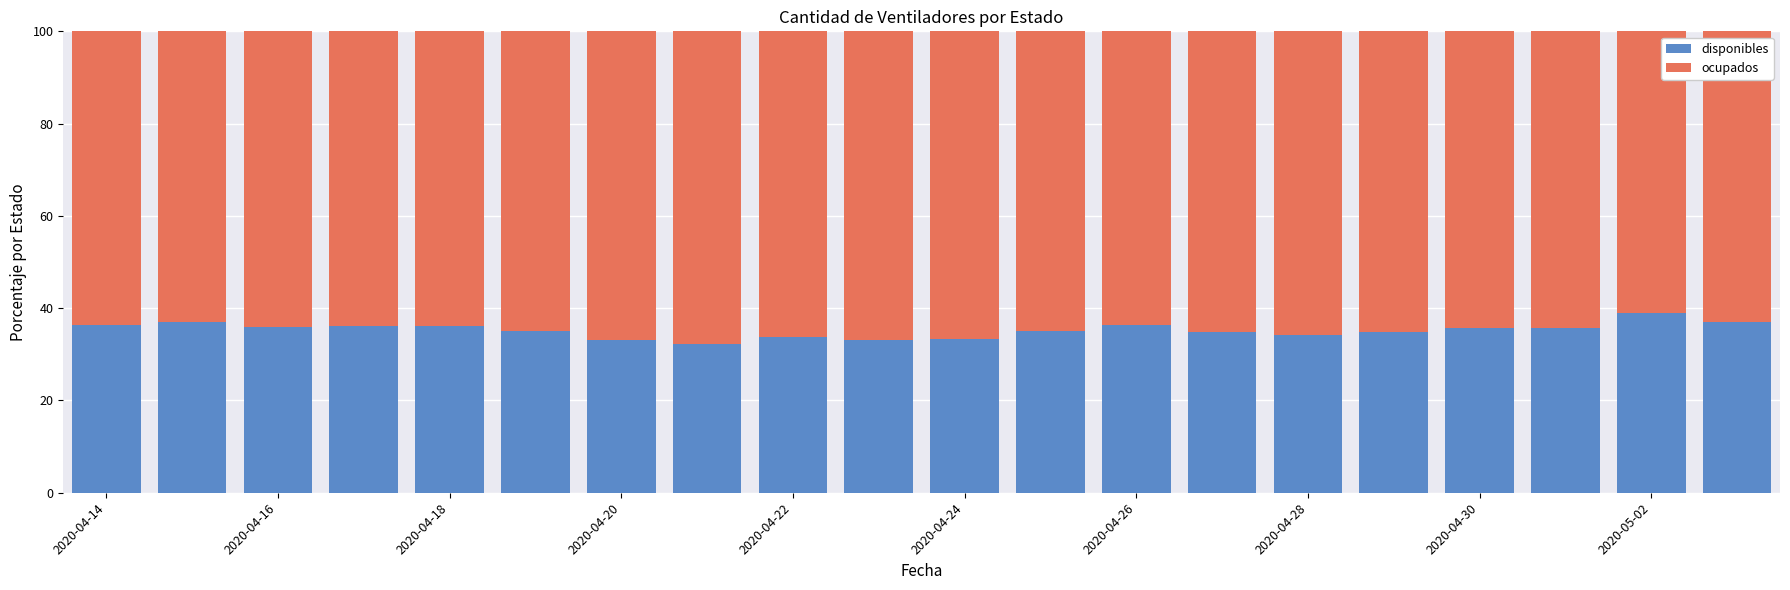

What is the difference between the maximum and minimum values in the disponibles series?

6.6